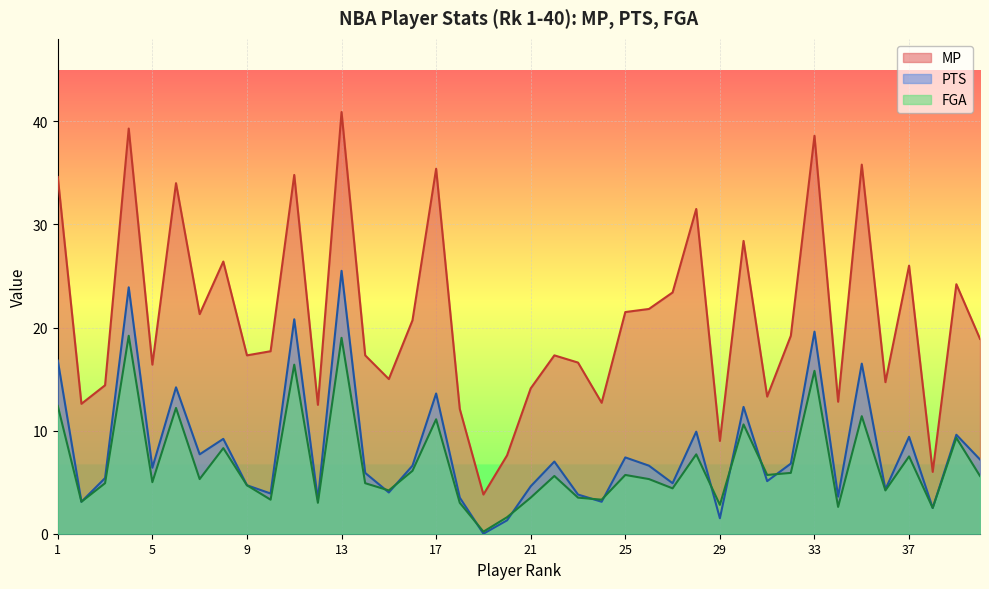

At which label is MP closest to 22?

26